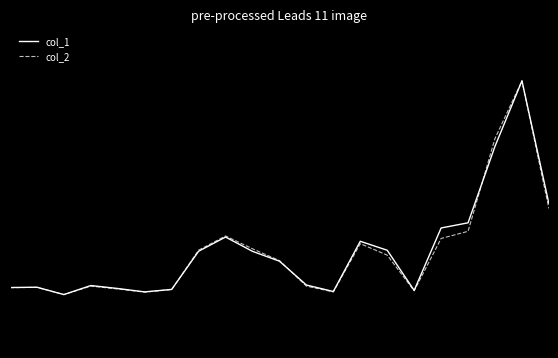

At which category does col_1 reach its first local peak?

1